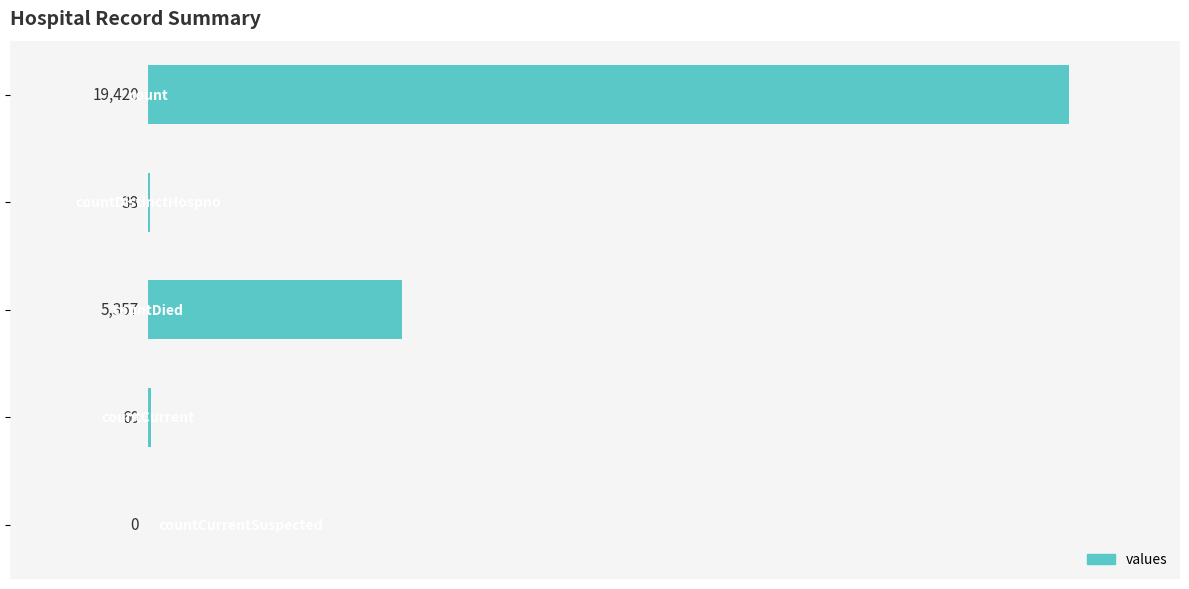

What is the sum of all values?

24875